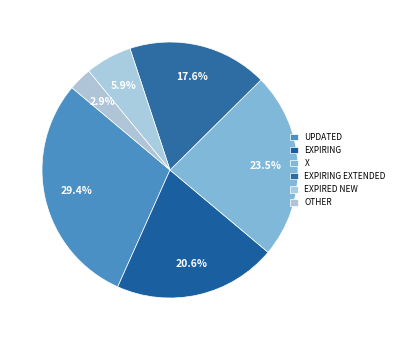

How many slices are in this pie chart?

6